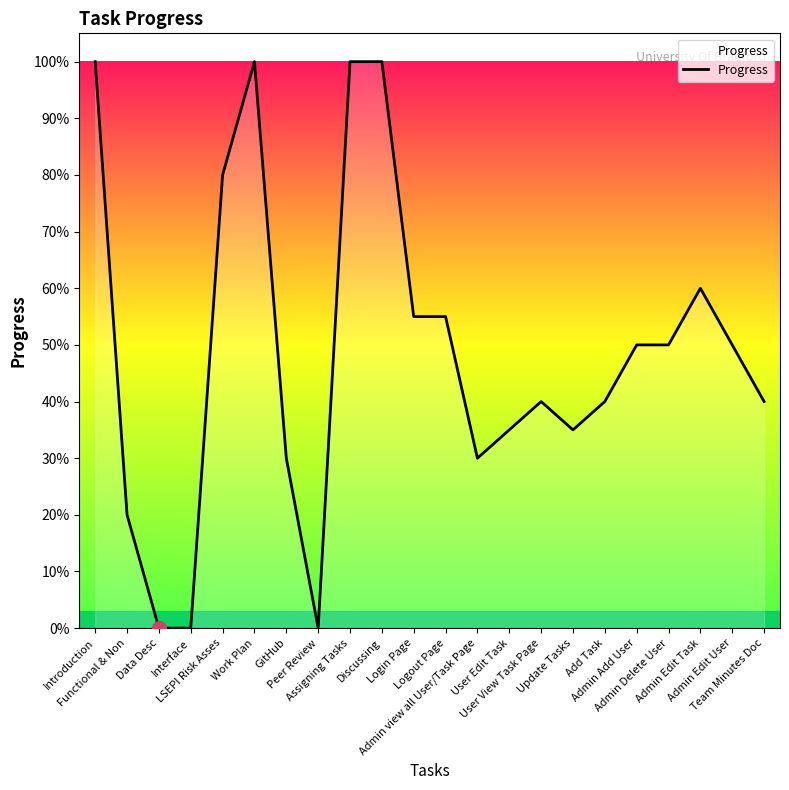

Is this an area chart (filled region under the line)?

Yes